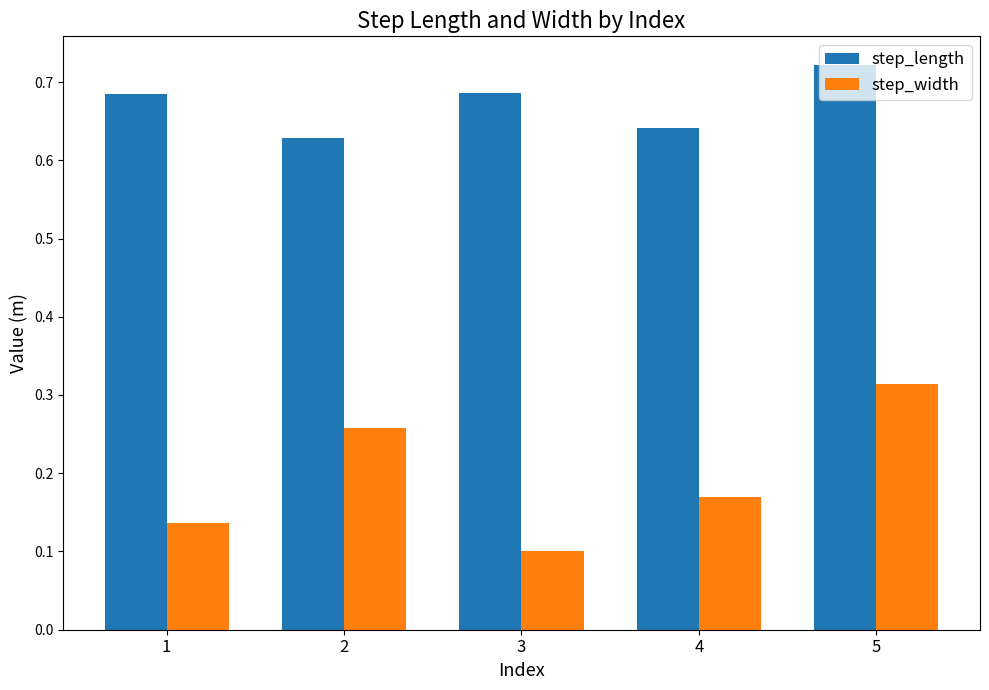

How many bars are there in each group?

2